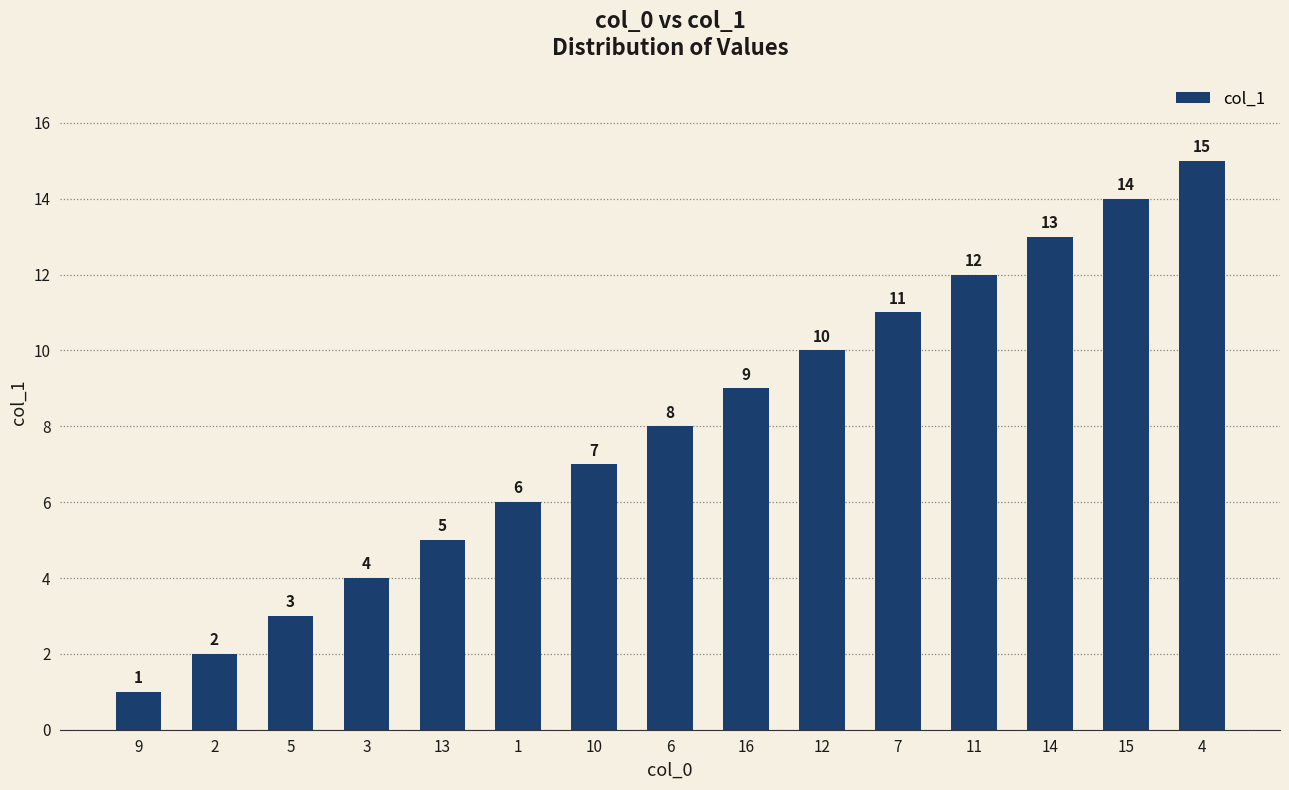

Rank the categories by value from lowest to highest.

9, 2, 5, 3, 13, 1, 10, 6, 16, 12, 7, 11, 14, 15, 4